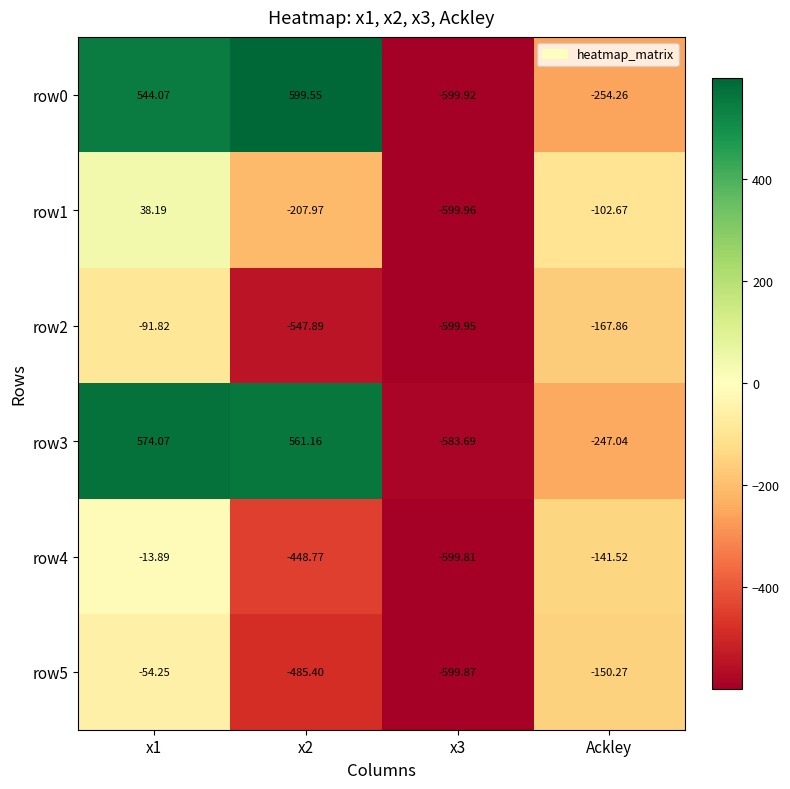

At x3, list the series in order from largest to smallest.

row3, row4, row5, row0, row2, row1